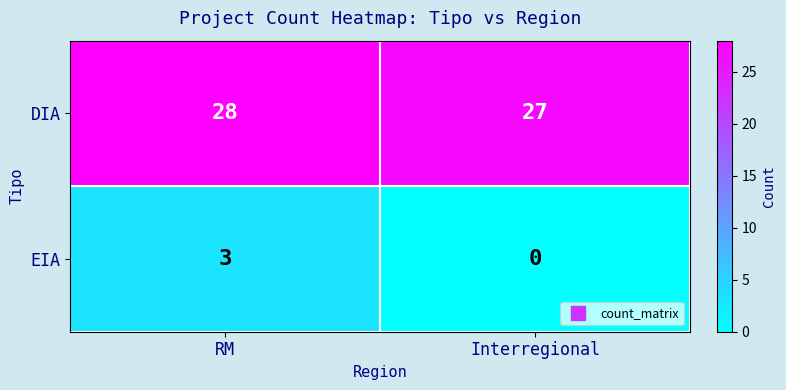

What is the total value across all series at Interregional?

27